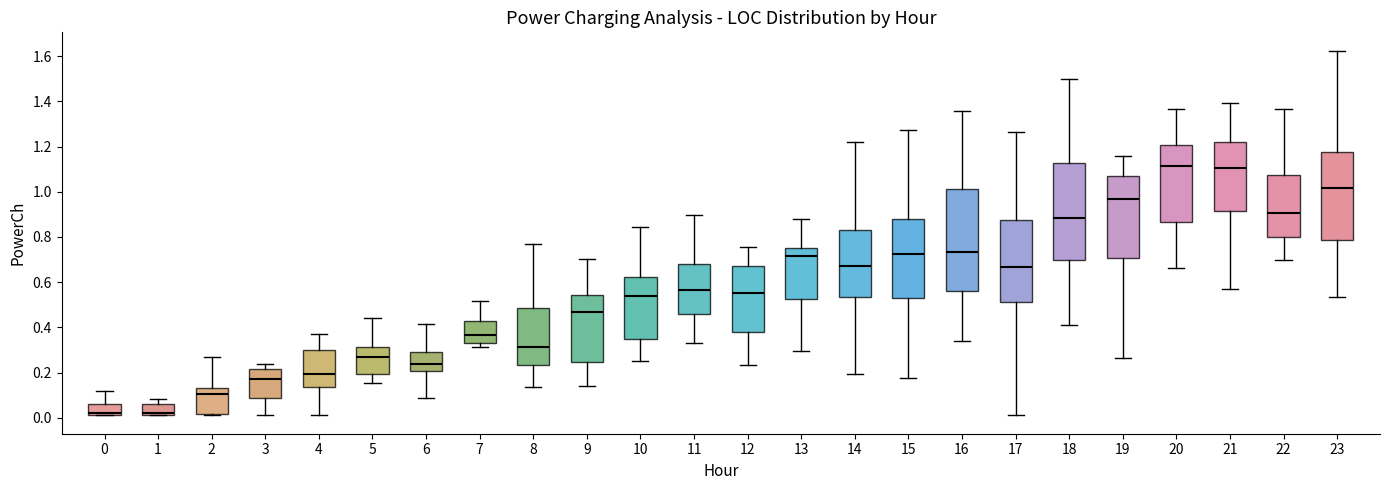

Reading left to right, transcribe this box plot: for each box, give where its median line is, the range the box spans, and where its two whiskers end, as read against the y-axis. The values are not printed on the chart, so give them approximately, as read against the axis.

0: median 0.02 (just above the box's lower edge), box 0.02 to 0.06, whiskers 0.02 to 0.12
1: median 0.02 (just above the box's lower edge), box 0.02 to 0.06, whiskers 0.02 to 0.08
2: median 0.10, box 0.02 to 0.14, whiskers 0.02 (just below the box's lower edge) to 0.26
3: median 0.18, box 0.08 to 0.22, whiskers 0.02 to 0.24
4: median 0.20, box 0.14 to 0.30, whiskers 0.02 to 0.38
5: median 0.26, box 0.20 to 0.32, whiskers 0.16 to 0.44
6: median 0.24, box 0.20 to 0.30, whiskers 0.08 to 0.42
7: median 0.36, box 0.34 to 0.42, whiskers 0.32 to 0.52
8: median 0.32, box 0.24 to 0.48, whiskers 0.14 to 0.76
9: median 0.46, box 0.24 to 0.54, whiskers 0.14 to 0.70
10: median 0.54, box 0.34 to 0.62, whiskers 0.26 to 0.84
11: median 0.56, box 0.46 to 0.68, whiskers 0.34 to 0.90
12: median 0.56, box 0.38 to 0.68, whiskers 0.24 to 0.76
13: median 0.72, box 0.52 to 0.76, whiskers 0.30 to 0.88
14: median 0.68, box 0.54 to 0.82, whiskers 0.20 to 1.22
15: median 0.72, box 0.52 to 0.88, whiskers 0.18 to 1.28
16: median 0.74, box 0.56 to 1.02, whiskers 0.34 to 1.36
17: median 0.66, box 0.52 to 0.88, whiskers 0.02 to 1.26
18: median 0.88, box 0.70 to 1.12, whiskers 0.42 to 1.50
19: median 0.96, box 0.70 to 1.06, whiskers 0.26 to 1.16
20: median 1.12, box 0.86 to 1.20, whiskers 0.66 to 1.36
21: median 1.10, box 0.92 to 1.22, whiskers 0.56 to 1.40
22: median 0.90, box 0.80 to 1.08, whiskers 0.70 to 1.36
23: median 1.02, box 0.78 to 1.18, whiskers 0.54 to 1.62